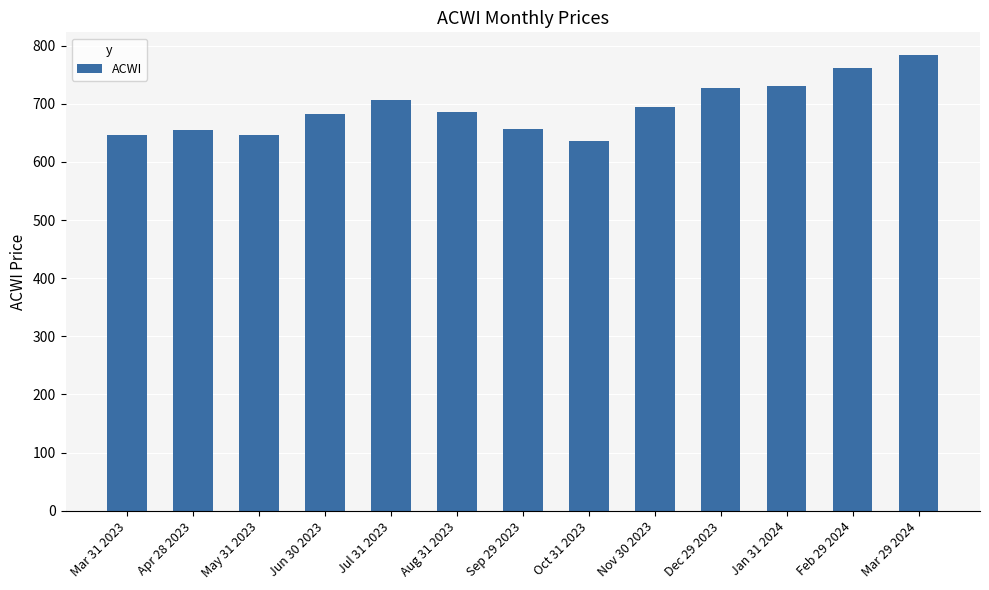

Which has a higher value, Jun 30 2023 or Dec 29 2023?

Dec 29 2023